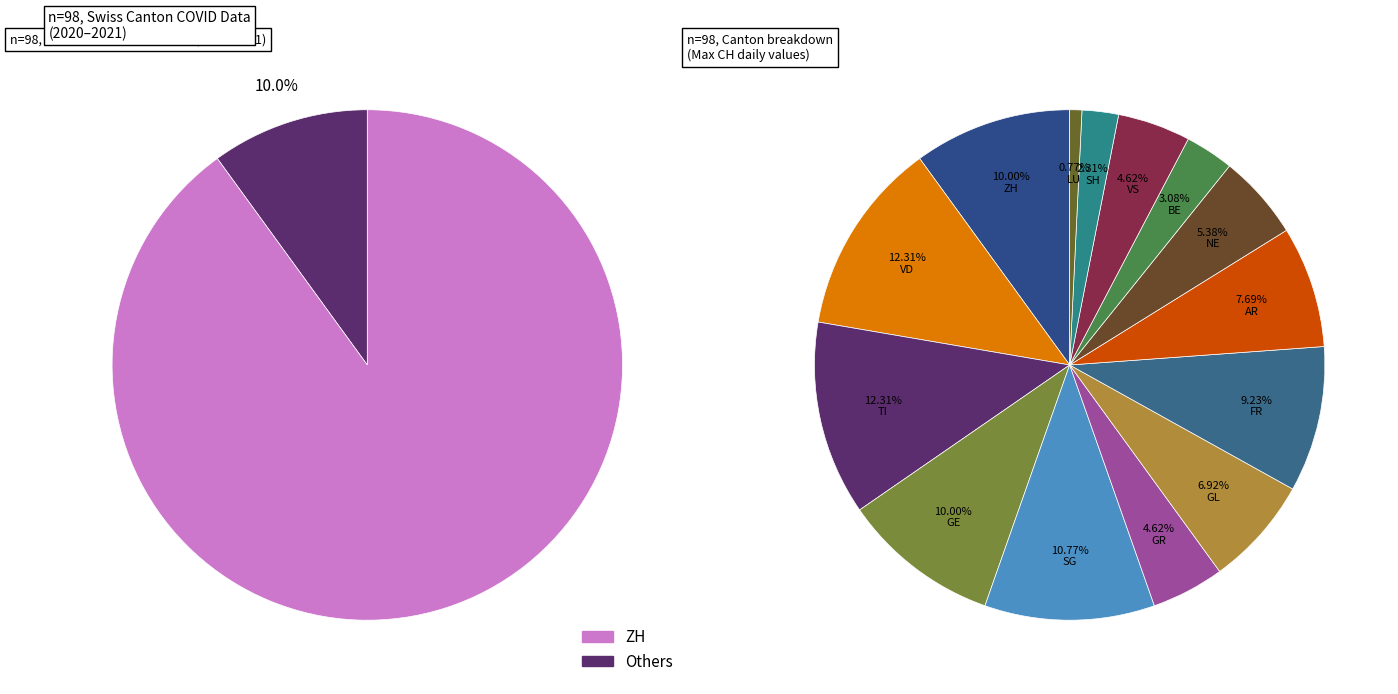

True or false: GE accounts for 10% of the total.

True